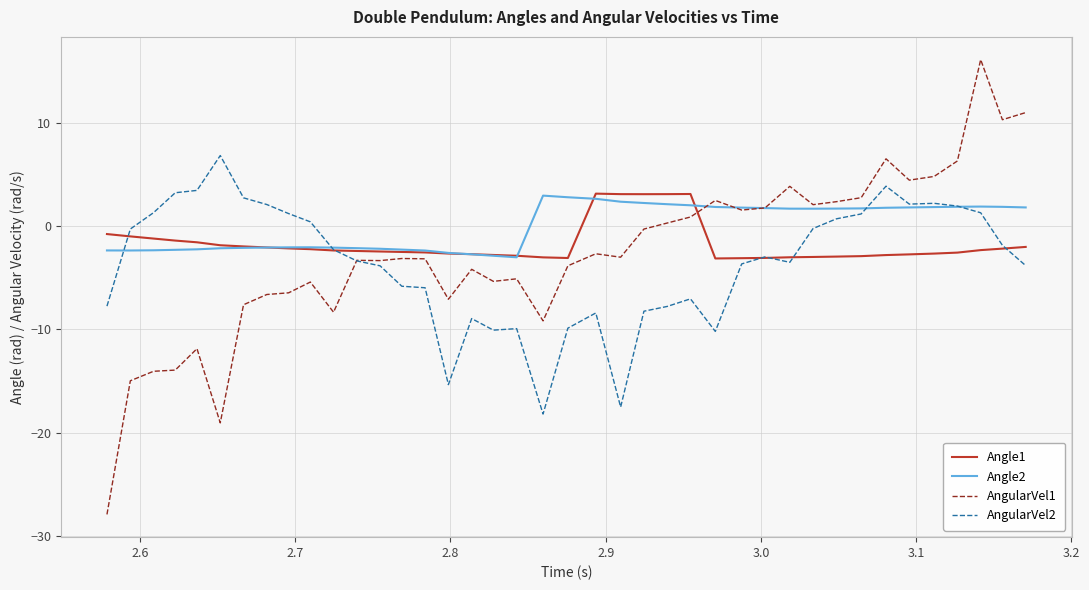

Does the chart have visible grid lines?

Yes